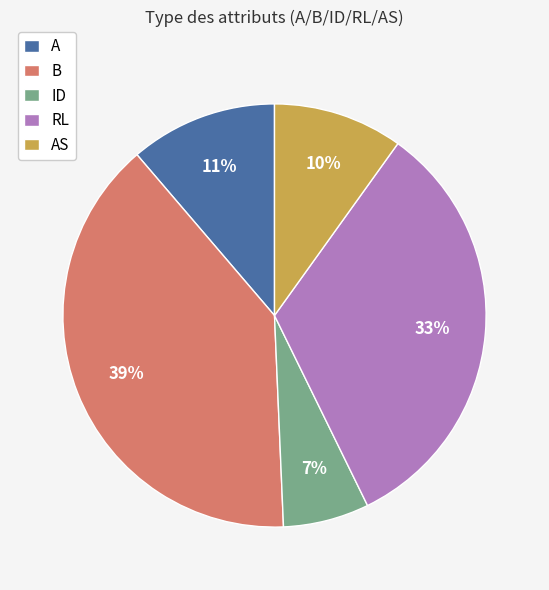

Is the sum of ID and RL greater than half?

No